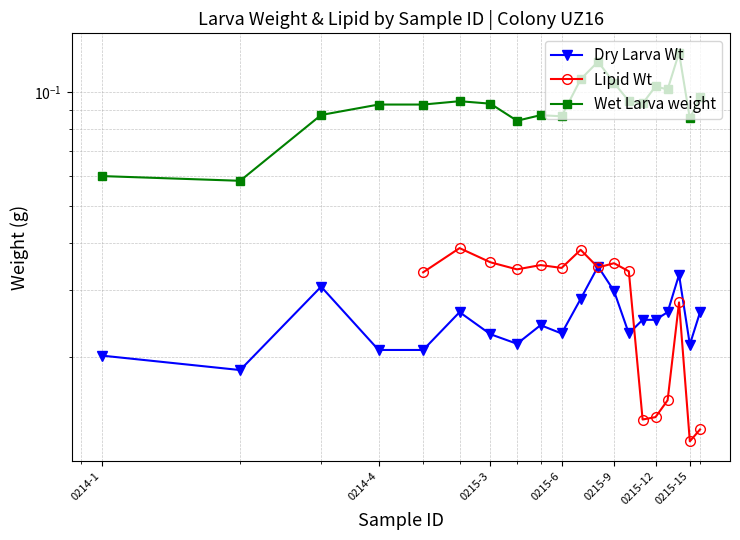

Which series has the largest total across all categories?

Wet Larva weight